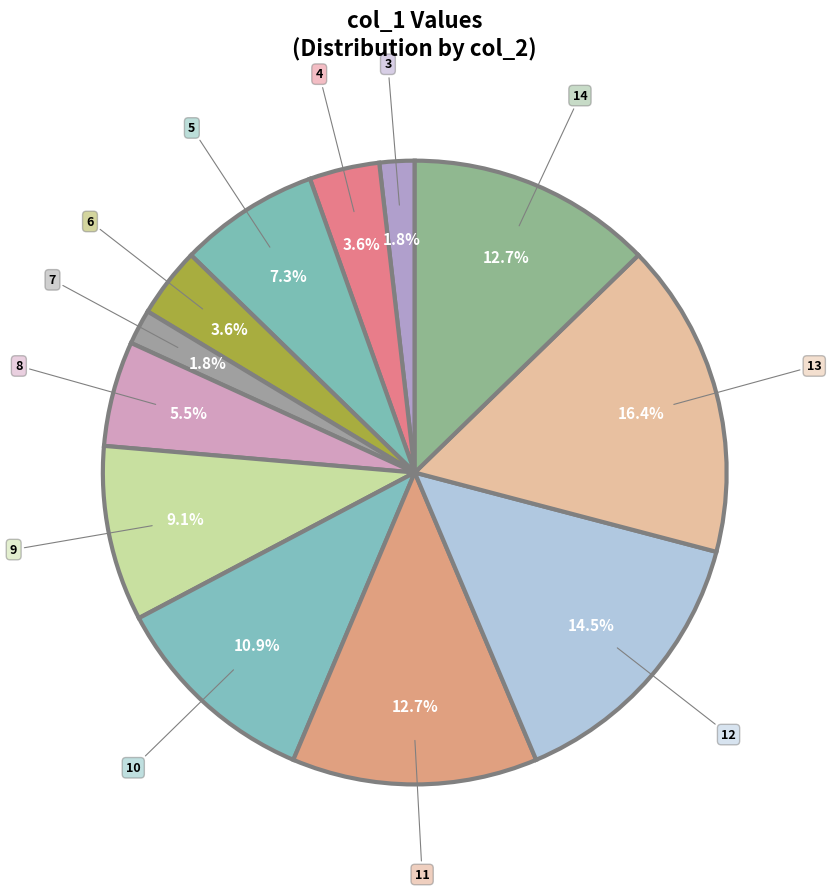

How many slices are in this pie chart?

12